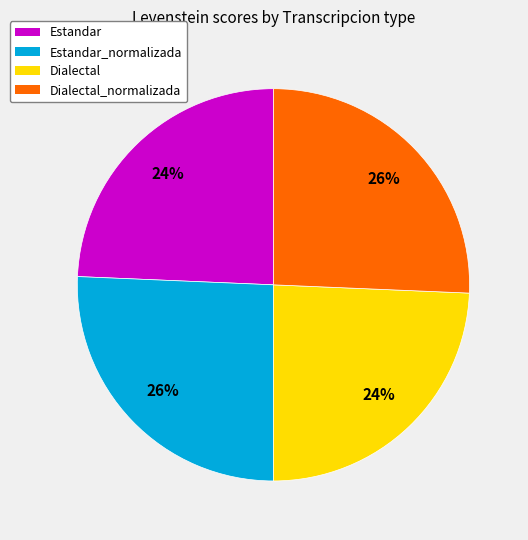

What is the ratio of the value at Dialectal_normalizada to the value at Dialectal?

1.1